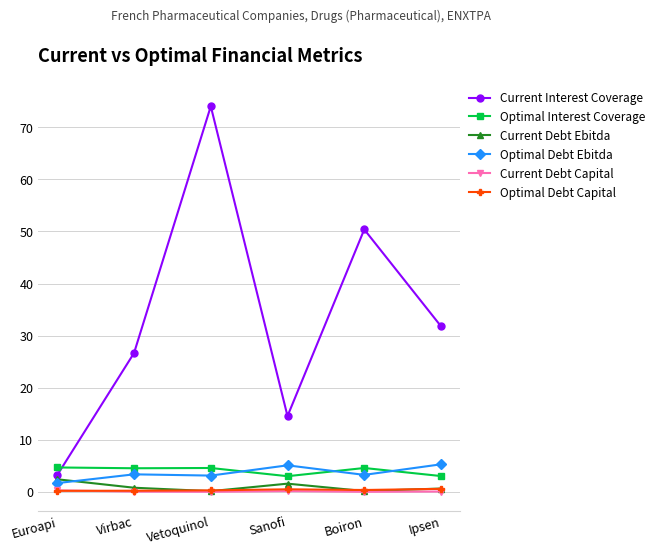

What are all the series names shown in the legend?

Current Interest Coverage, Optimal Interest Coverage, Current Debt Ebitda, Optimal Debt Ebitda, Current Debt Capital, Optimal Debt Capital